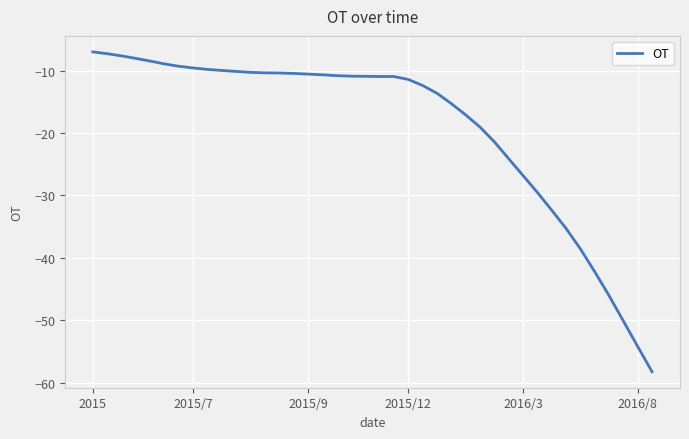

What is the minimum value shown in the chart?

-58.2